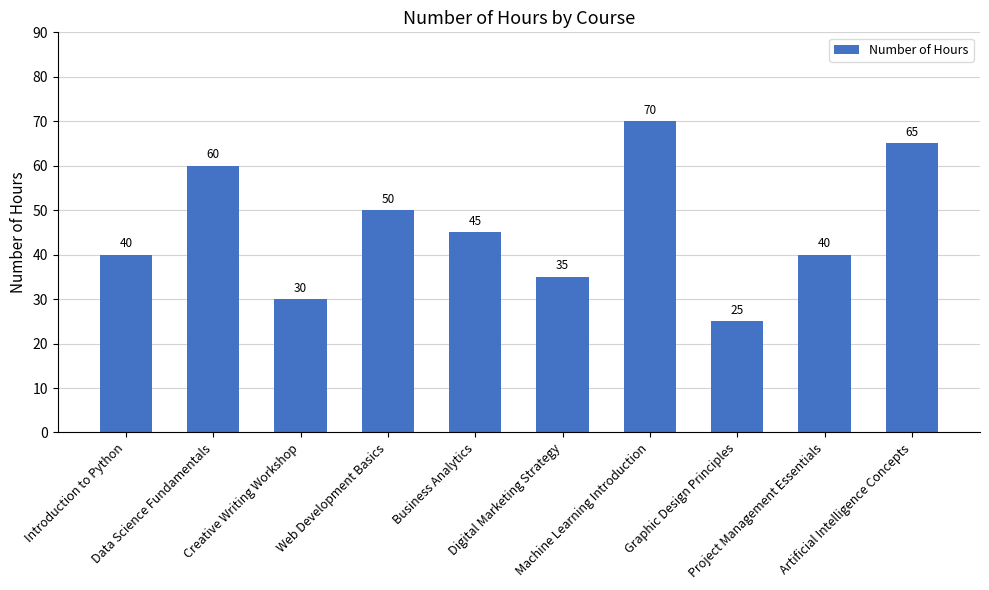

Between Data Science Fundamentals and Artificial Intelligence Concepts, which is larger?

Artificial Intelligence Concepts